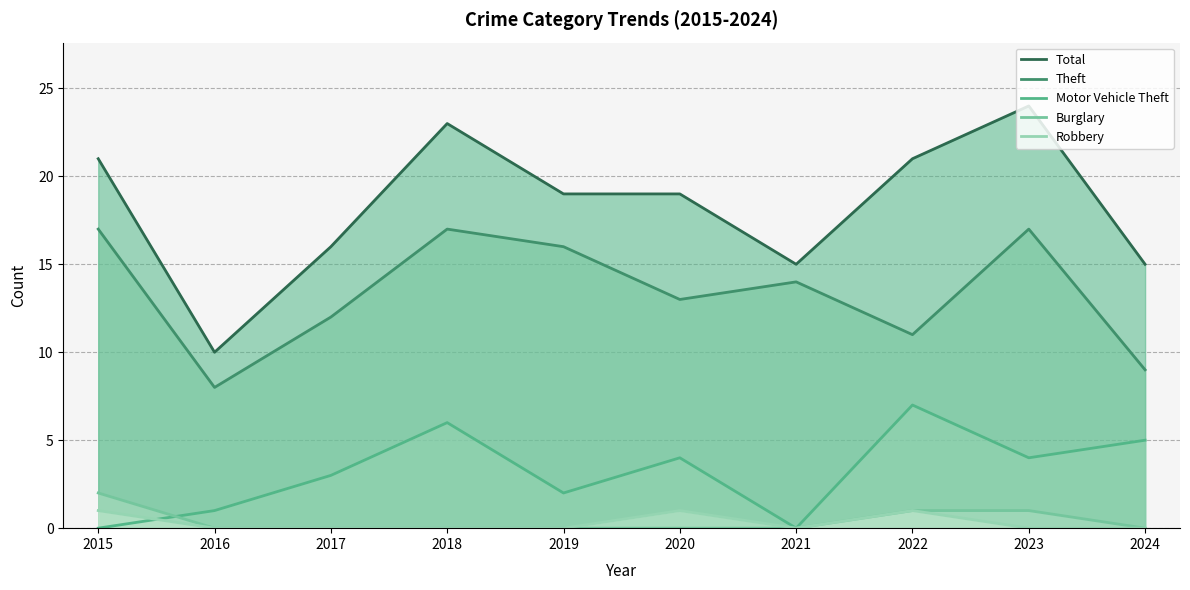

What are all the series names shown in the legend?

Total, Theft, Motor Vehicle Theft, Burglary, Robbery